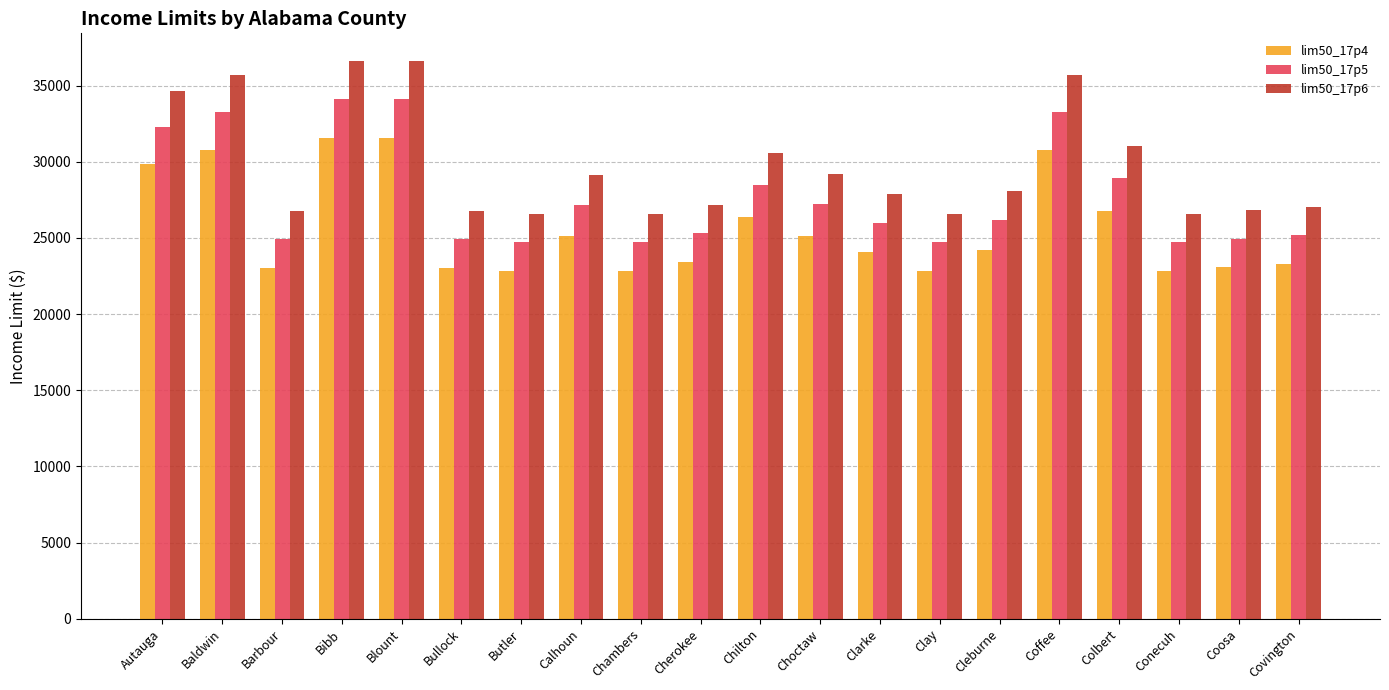

How many bars are there in each group?

3